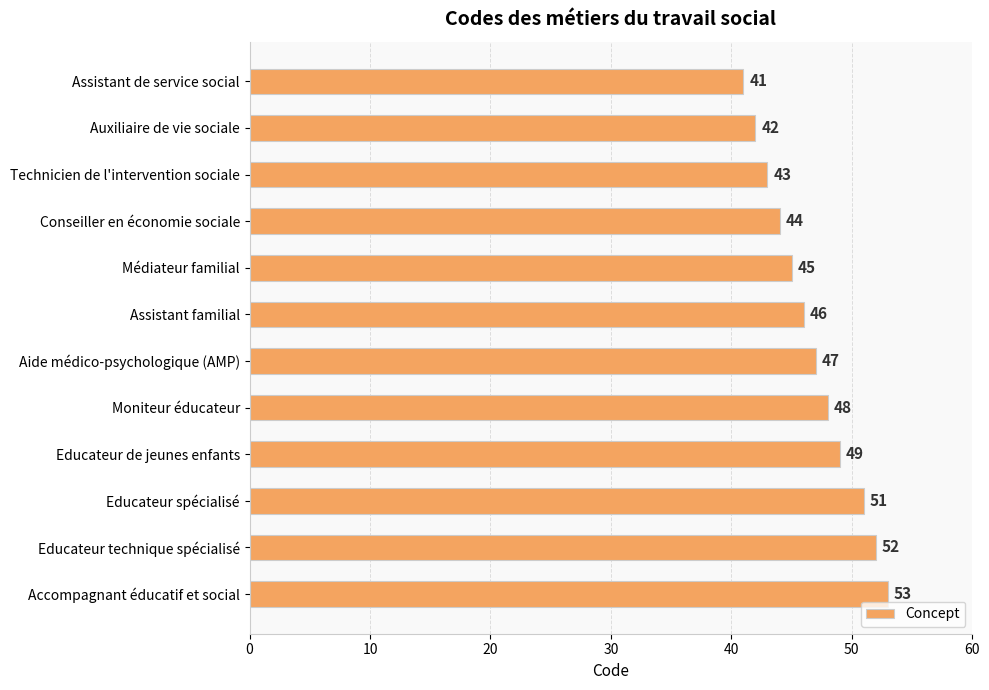

Approximately how many times larger is the value at Aide médico-psychologique (AMP) compared to Assistant de service social?

1.1